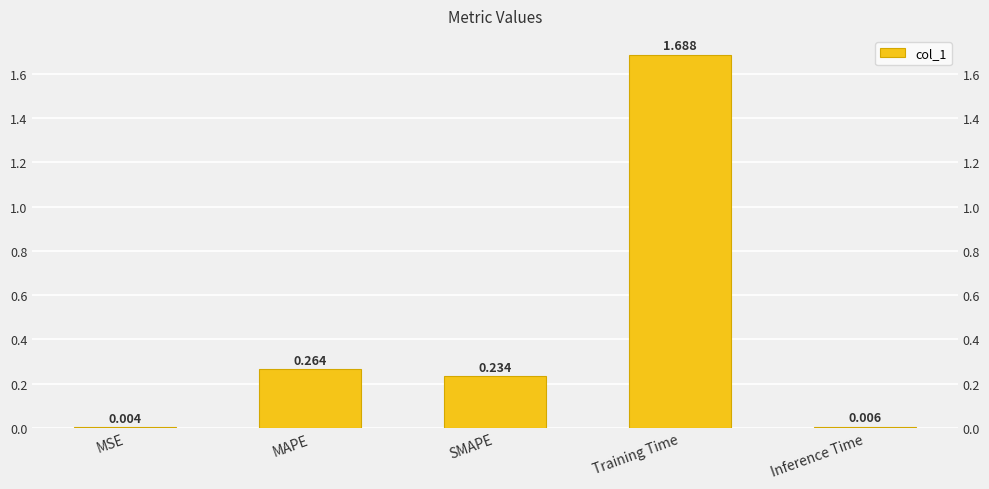

The value at Training Time is 0.4. True or false?

False